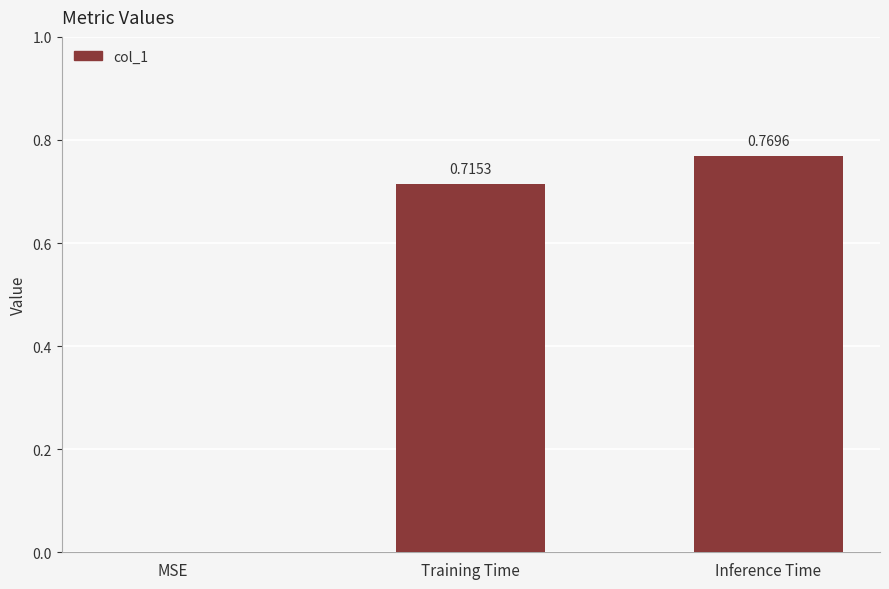

What is the difference between the values at Inference Time and Training Time?

0.1